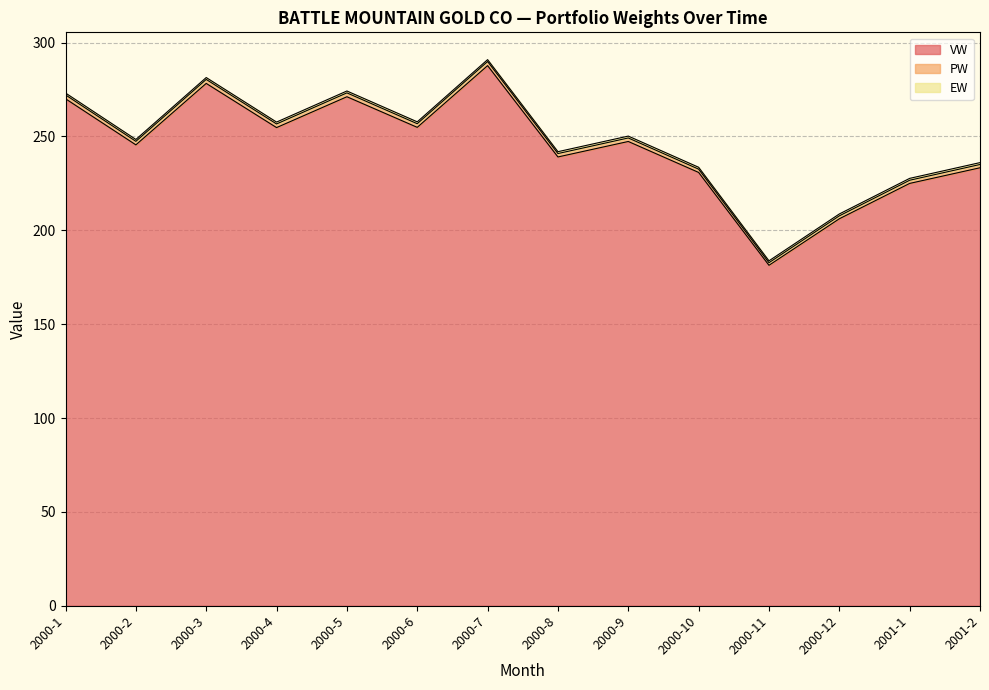

At which label does VW reach its minimum?

2000-11